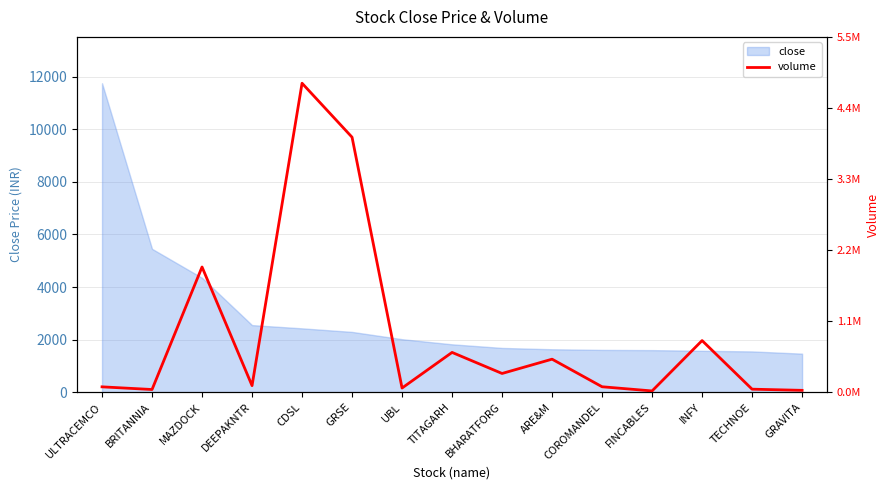

Rank the categories by value from highest to lowest.

CDSL, GRSE, MAZDOCK, INFY, TITAGARH, ARE&M, BHARATFORG, DEEPAKNTR, COROMANDEL, ULTRACEMCO, UBL, TECHNOE, BRITANNIA, GRAVITA, FINCABLES